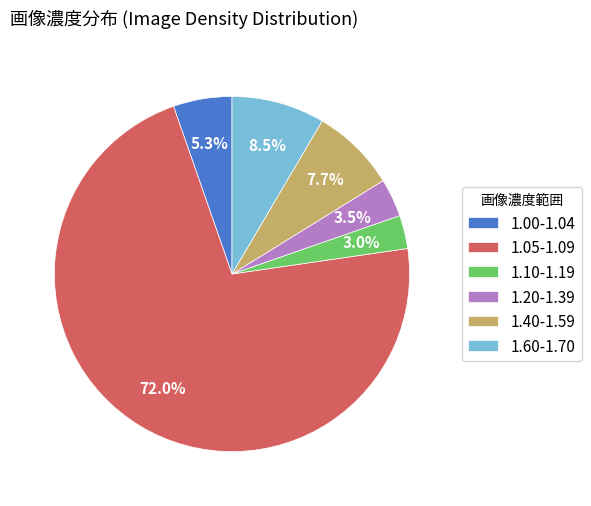

Between 1.10-1.19 and 1.40-1.59, which is larger?

1.40-1.59